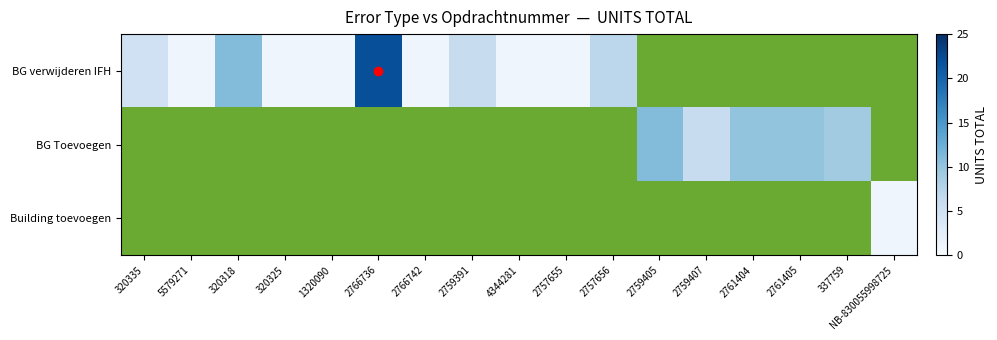

Between 320335 and 4344281, which series saw the biggest shift?

BG verwijderen IFH